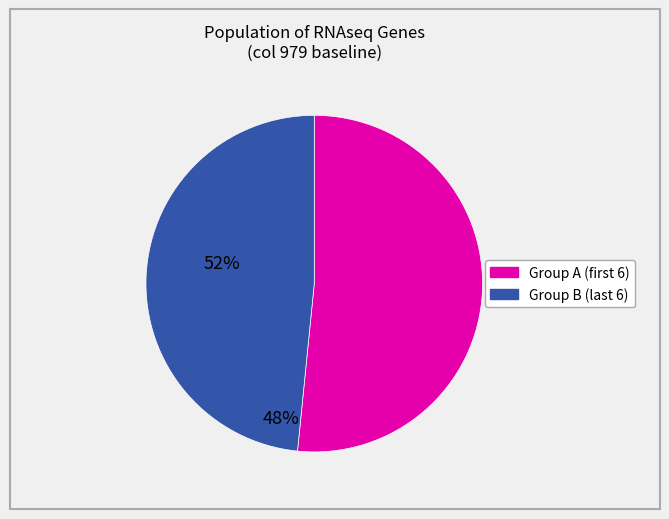

Is there a majority slice in this chart?

Yes